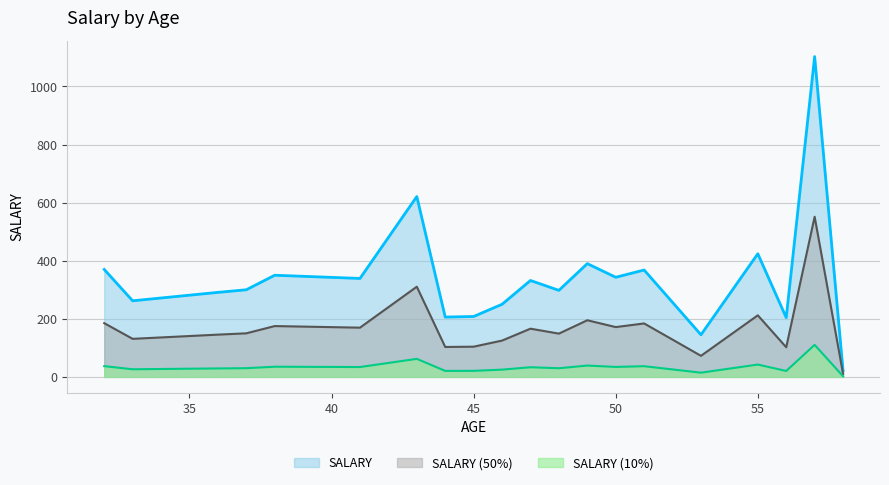

How many lines are shown in the chart?

3